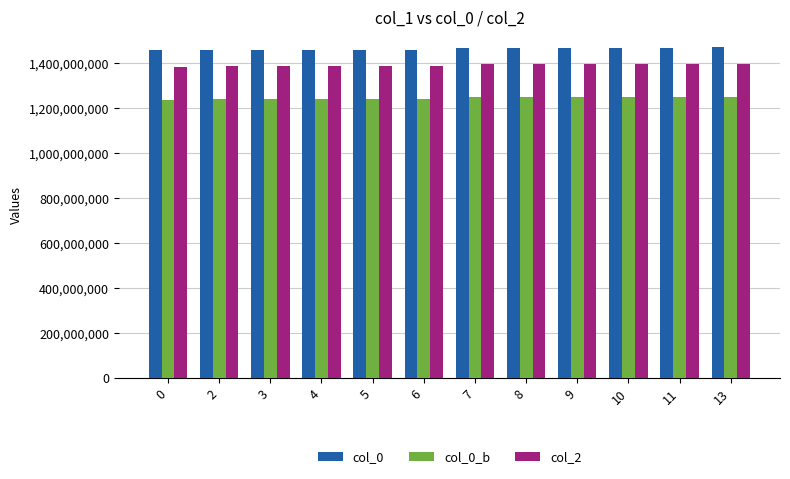

What is the minimum value for col_0_b?

1238342401.9